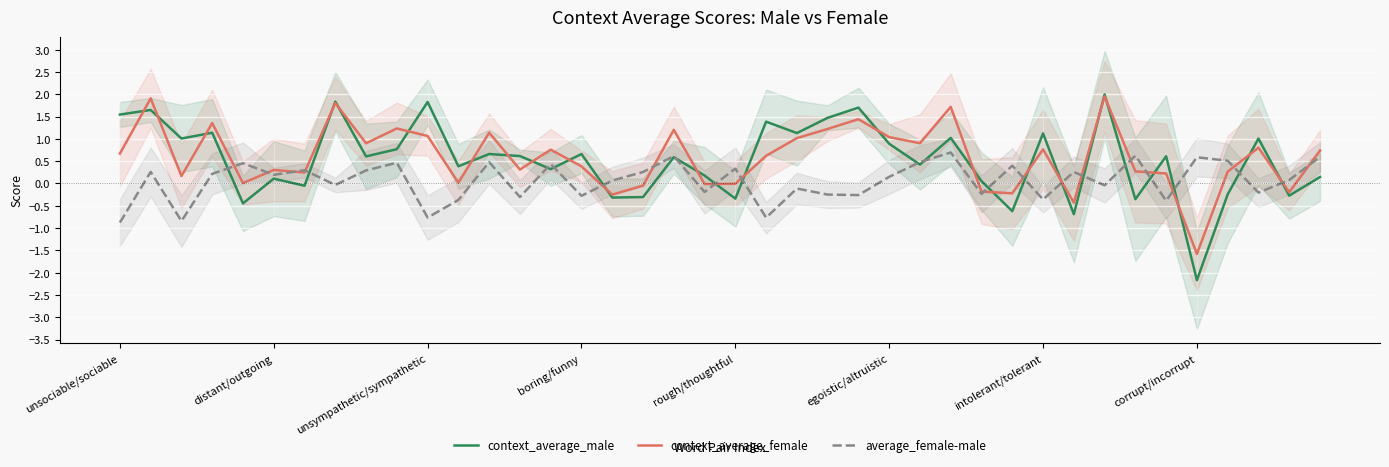

Which category has the highest value in the average_female-male series?

27